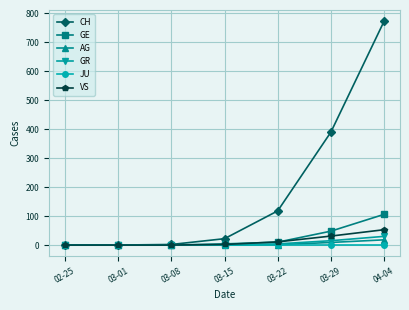

What are all the series names shown in the legend?

CH, GE, AG, GR, JU, VS